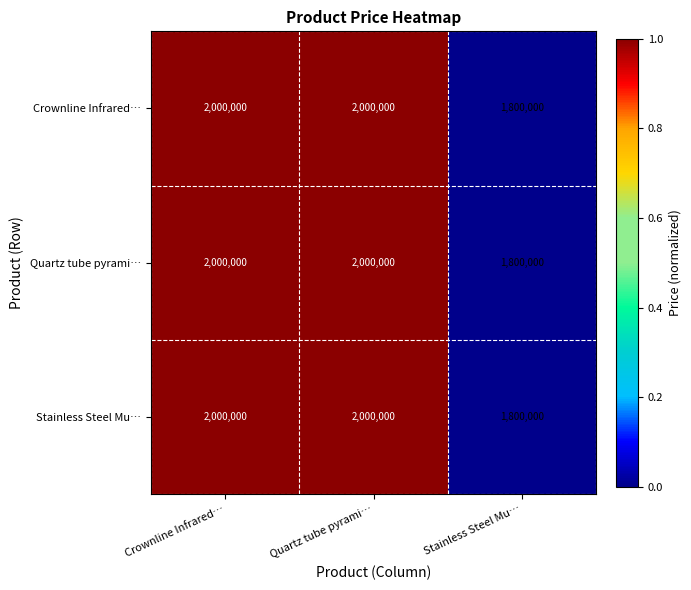

Reading right to left, list all the values displayed in this chart.

Crownline Infrared…: 1800000	2000000	2000000
Quartz tube pyrami…: 1800000	2000000	2000000
Stainless Steel Mu…: 1800000	2000000	2000000